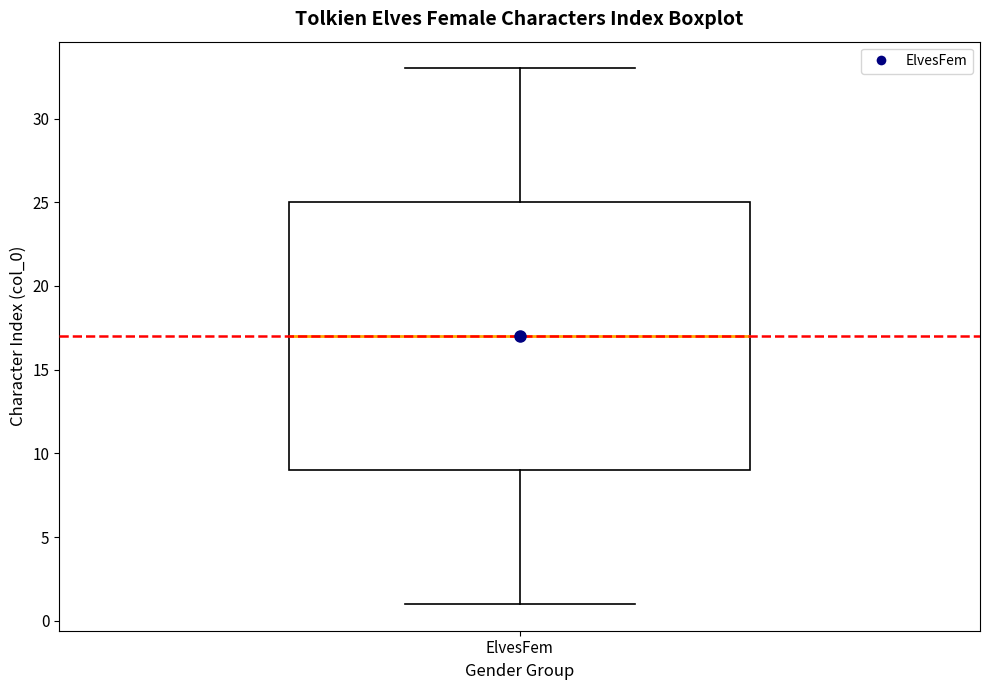

Transcribe this box plot: give where the median line is, the range the box spans, and where the two whiskers end, as read against the y-axis. The values are not printed on the chart, so give them approximately, as read against the axis.

median 17, box 9 to 25, whiskers 1 to 33